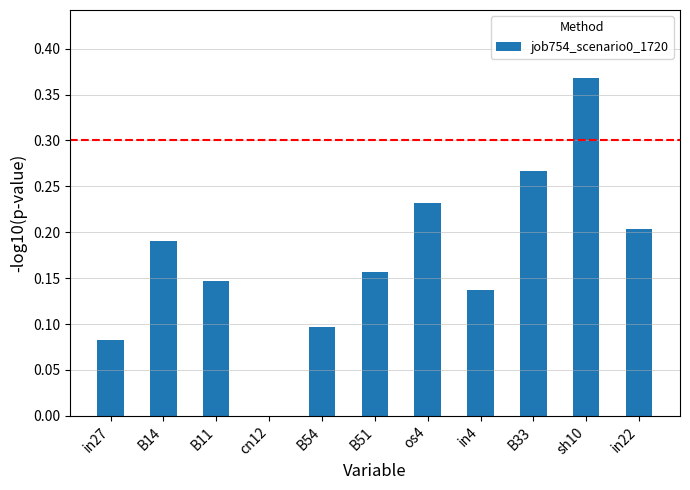

What is the change in value from in4 to in22?

+0.1